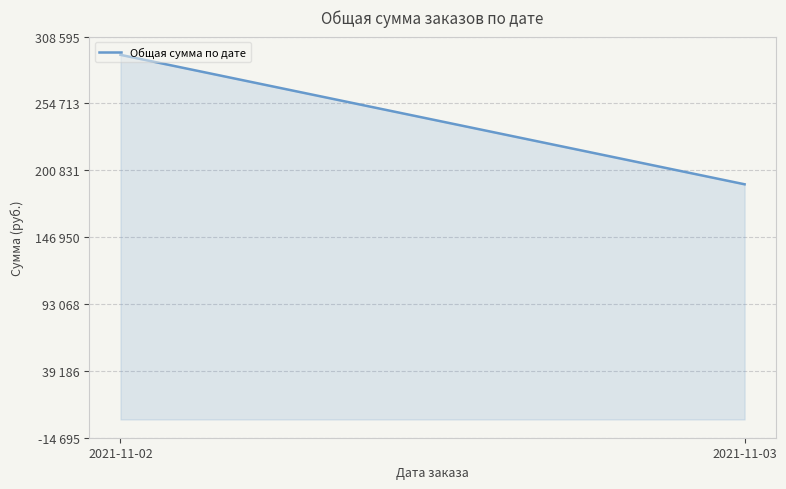

How many data points does each series have?

2